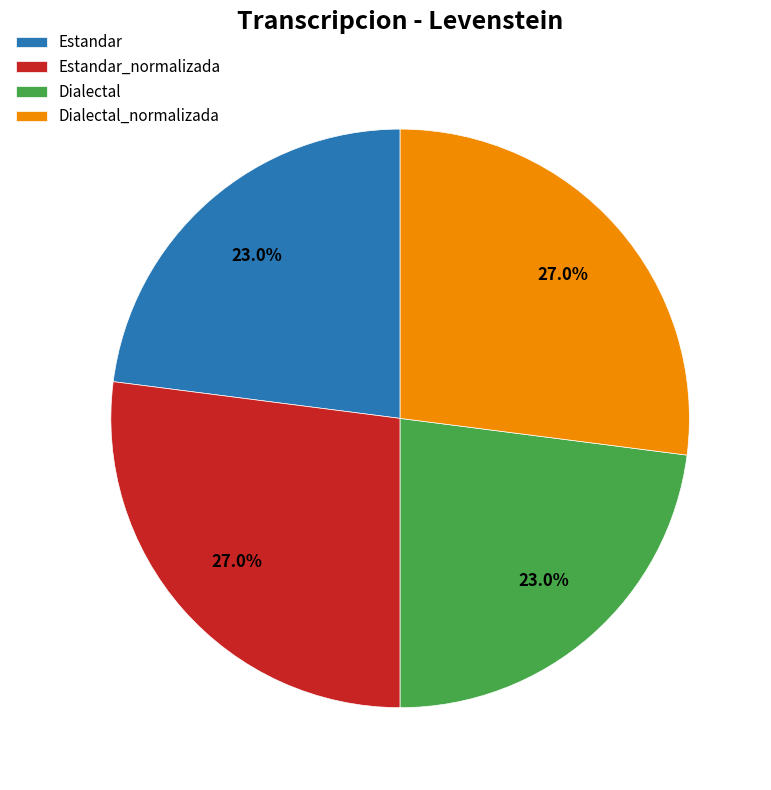

To the nearest percent, what percentage of the pie is Dialectal?

23%